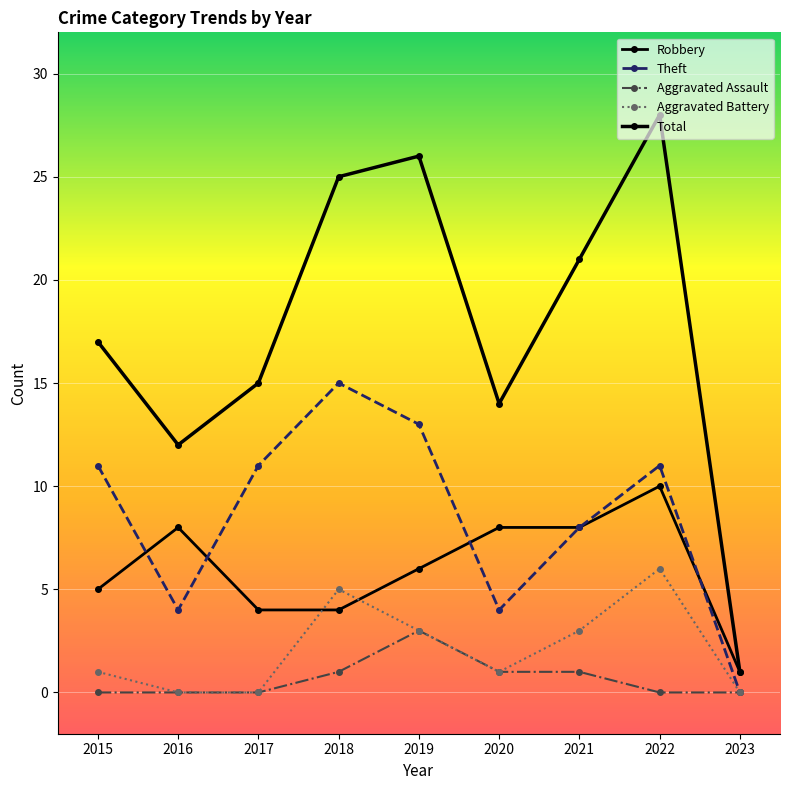

What is the difference between the second highest and minimum values in the Aggravated Assault series?

1